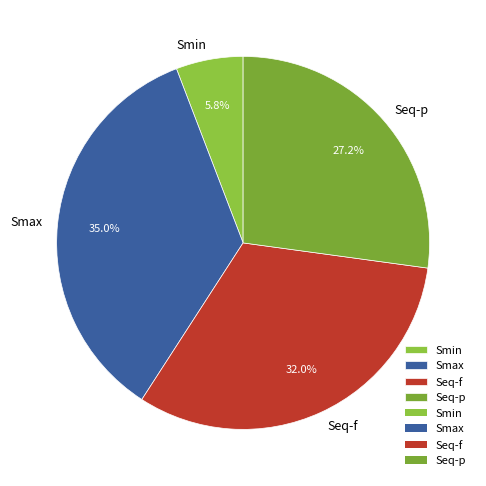

What portion of the pie excludes Smax?

65.0%